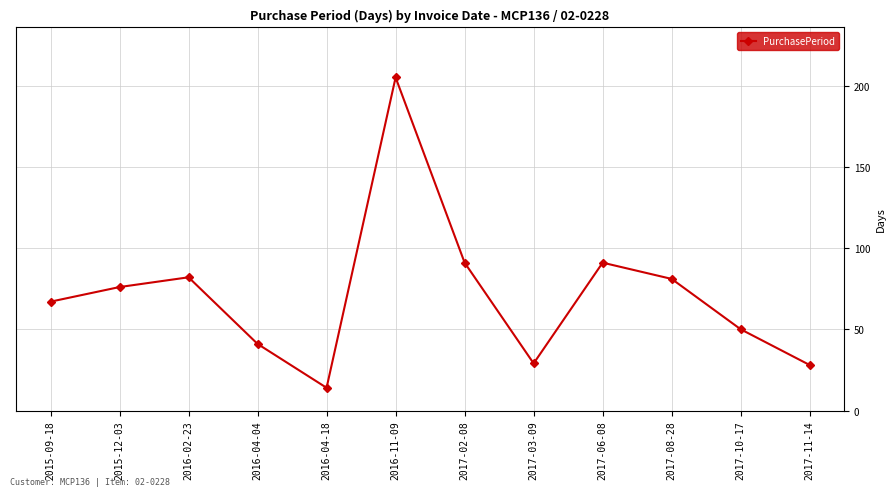

True or false: there are more than 0 points higher than both neighbors.

True